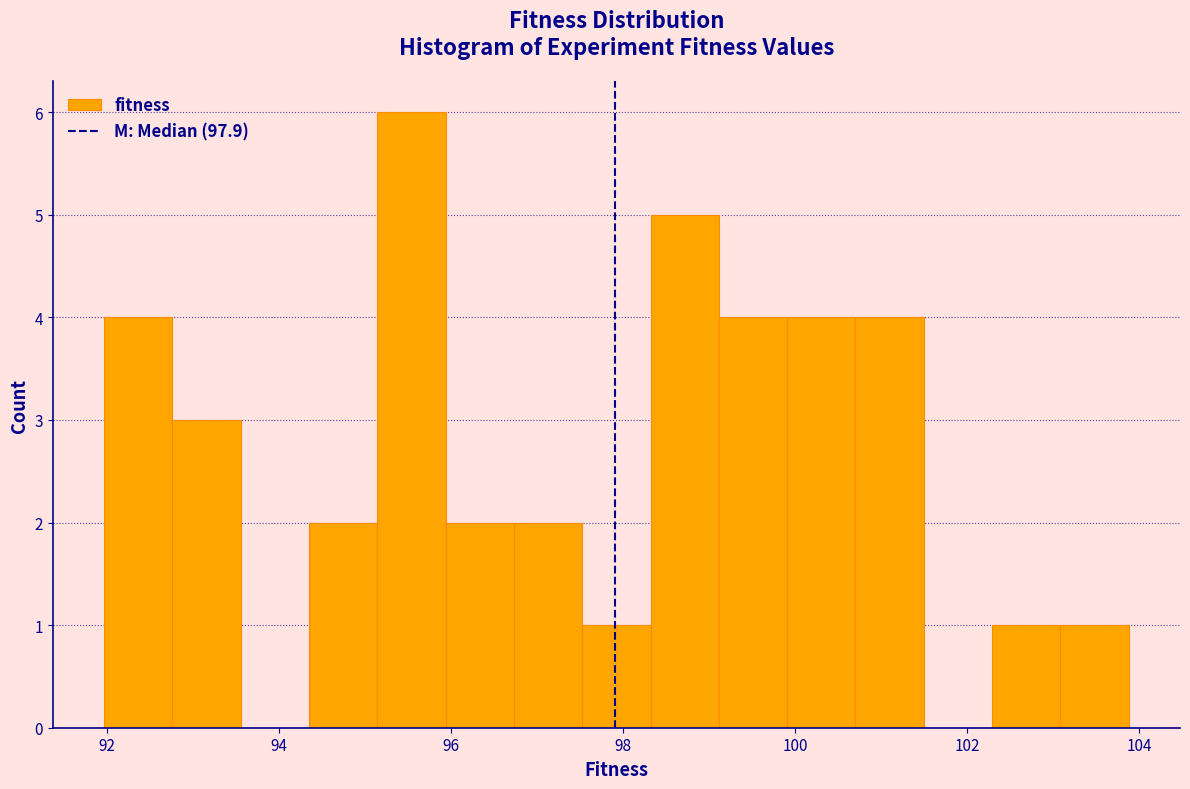

Read against the x-axis, roughly where is the centre of the tallest bar?

95.6